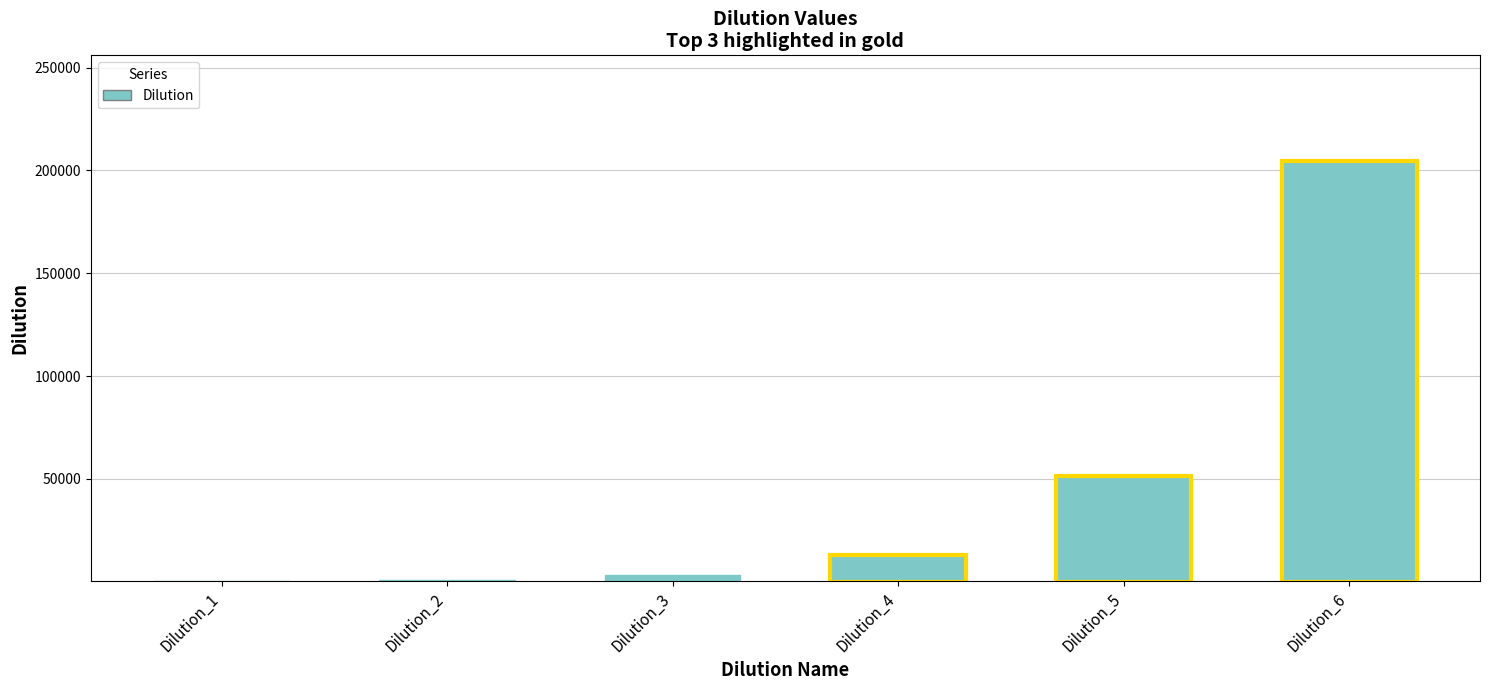

Which category has the highest value across all series?

Dilution_6